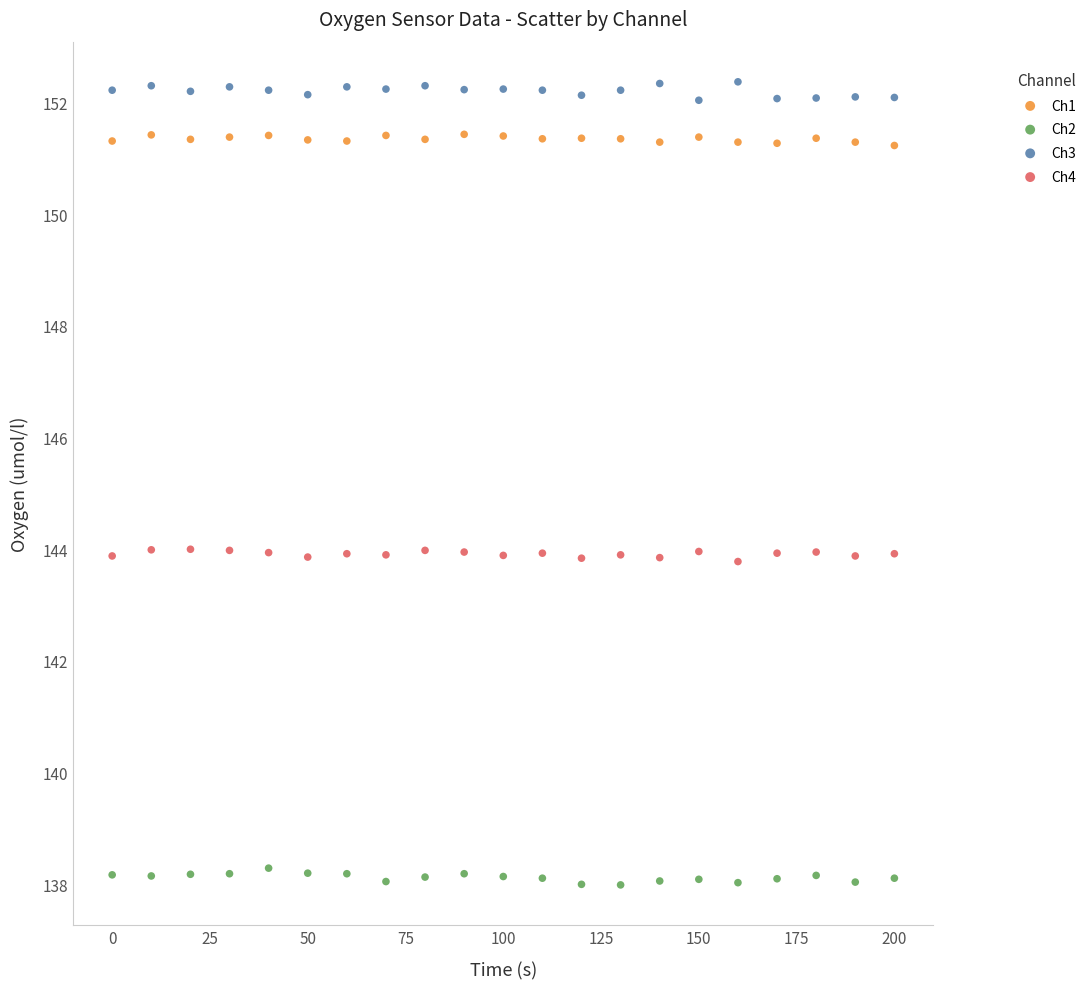

What are all the series names shown in the legend?

Ch1, Ch2, Ch3, Ch4